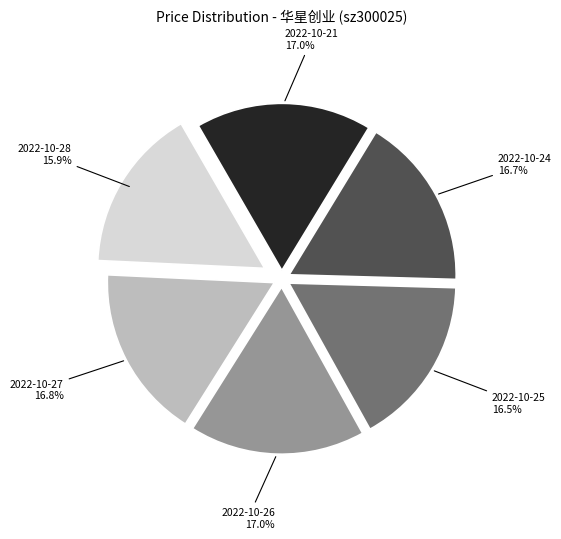

How many slices are in this pie chart?

6